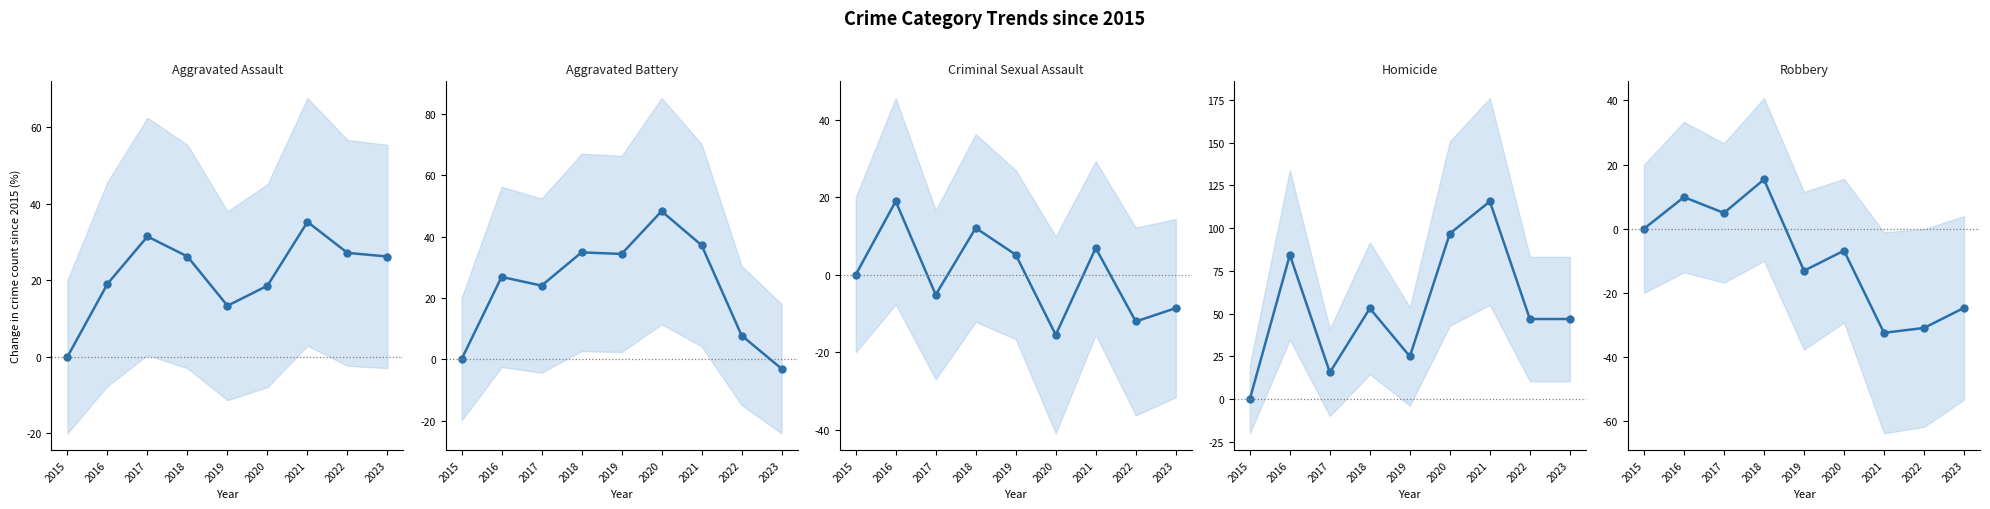

Is the value of Aggravated Assault at 2018 greater than the value of Homicide at 2016?

No